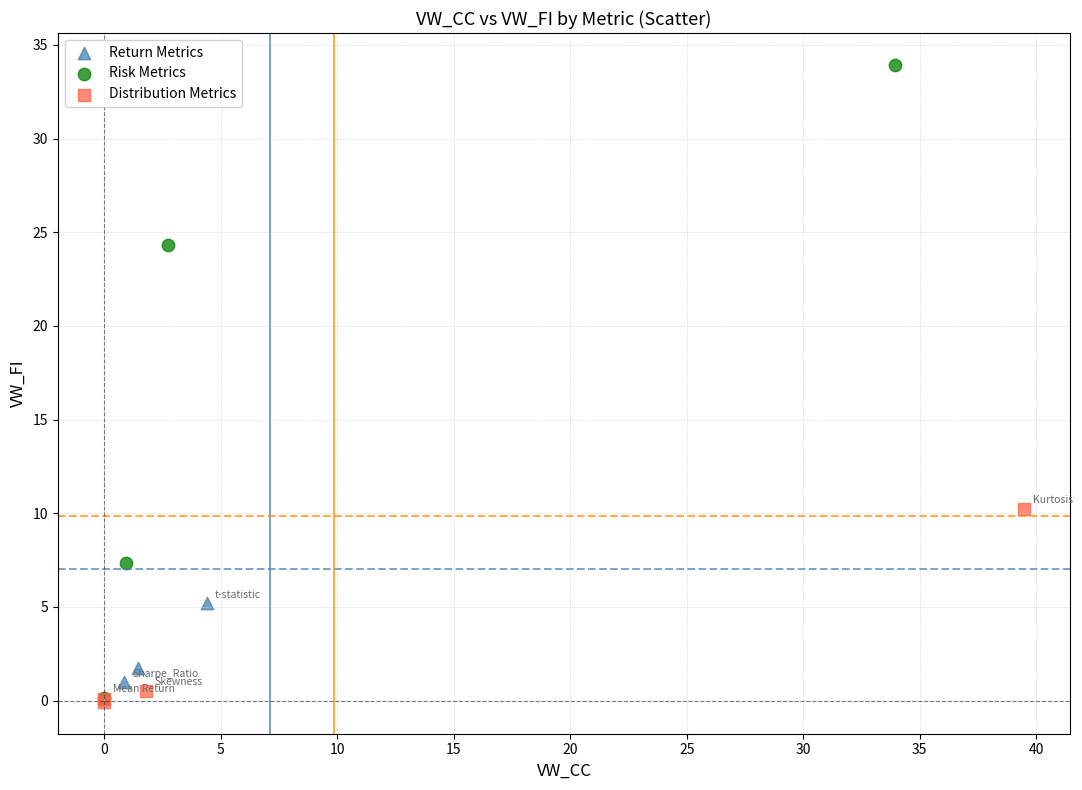

Which series reaches the maximum Y coordinate?

Risk Metrics